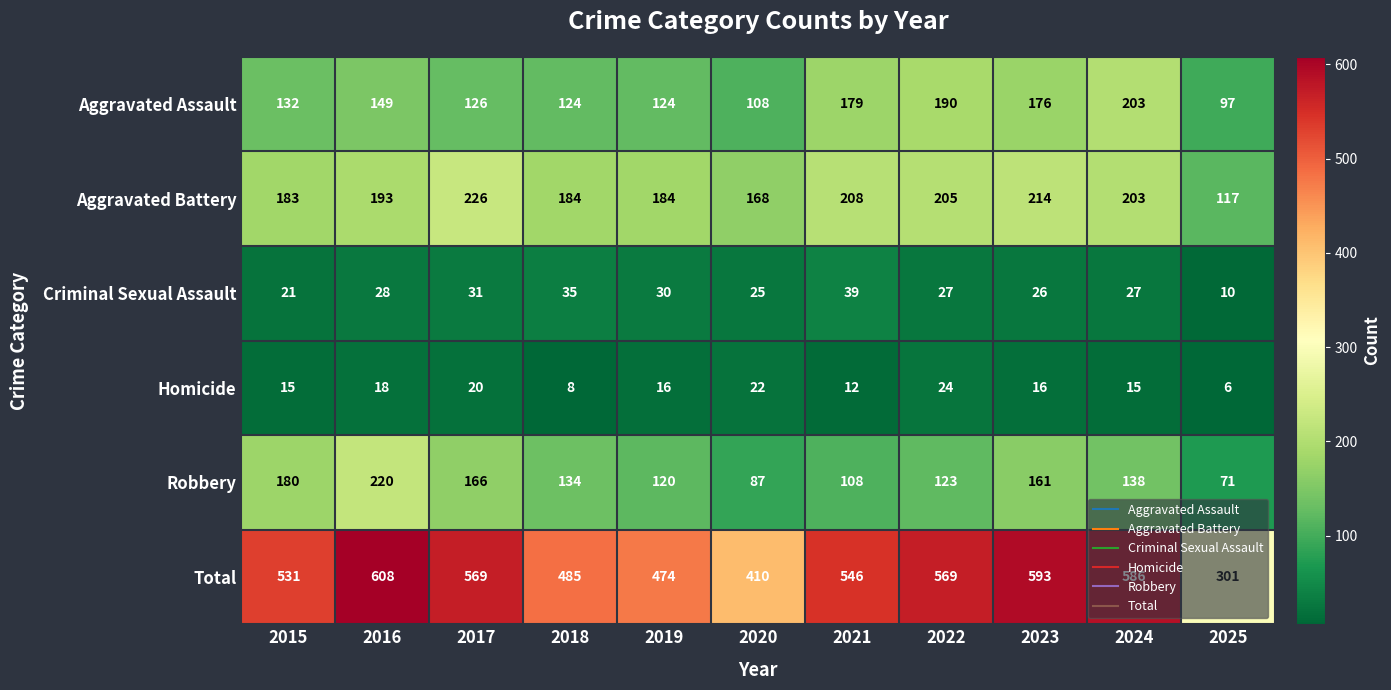

Which category has the highest value across all series?

2016